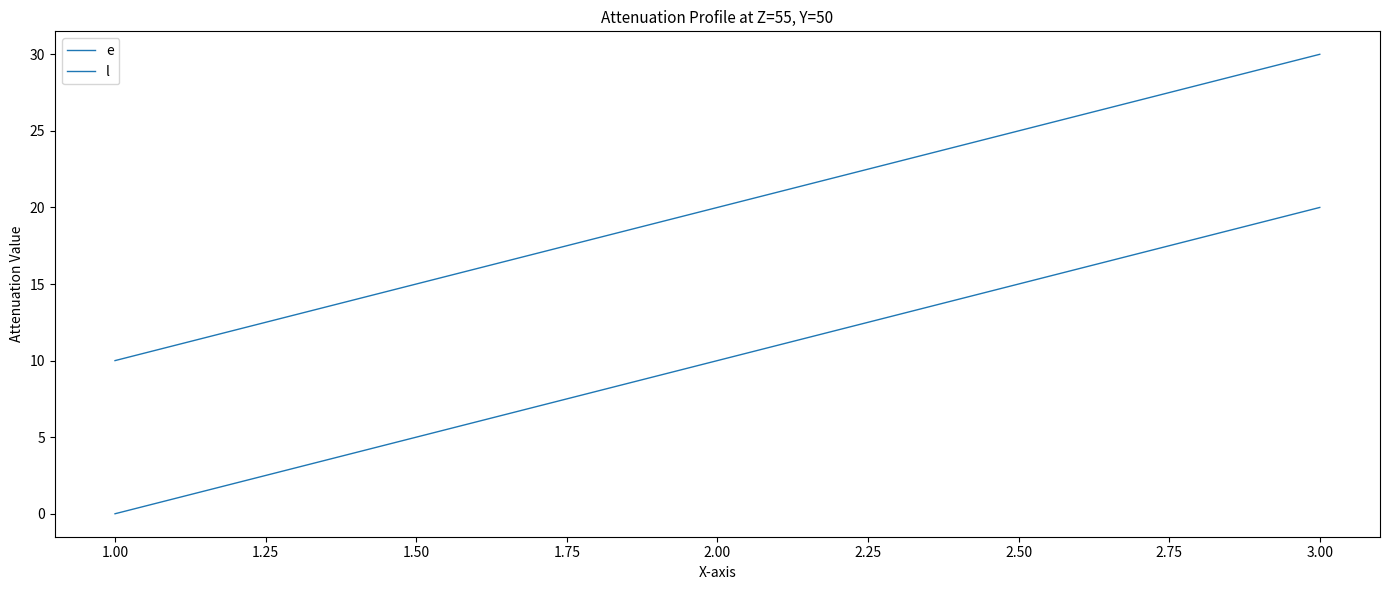

Does the chart have visible grid lines?

No